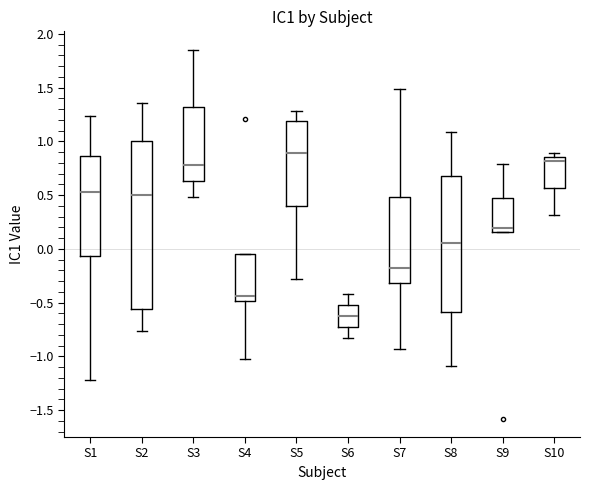

Reading left to right, transcribe this box plot: for each box, give where its median line is, the range the box spans, and where its two whiskers end, as read against the y-axis. The values are not printed on the chart, so give them approximately, as read against the axis.

S1: median 0.55, box -0.05 to 0.85, whiskers -1.20 to 1.25
S2: median 0.50, box -0.55 to 1.00, whiskers -0.75 to 1.35
S3: median 0.80, box 0.65 to 1.30, whiskers 0.50 to 1.85
S4: median -0.45, box -0.50 to -0.05, whiskers -1.05 to -0.05
S5: median 0.90, box 0.40 to 1.20, whiskers -0.30 to 1.30
S6: median -0.65, box -0.75 to -0.50, whiskers -0.85 to -0.40
S7: median -0.20, box -0.30 to 0.50, whiskers -0.95 to 1.50
S8: median 0.05, box -0.60 to 0.70, whiskers -1.10 to 1.10
S9: median 0.20, box 0.15 to 0.45, whiskers 0.15 to 0.80
S10: median 0.80, box 0.55 to 0.85, whiskers 0.30 to 0.90